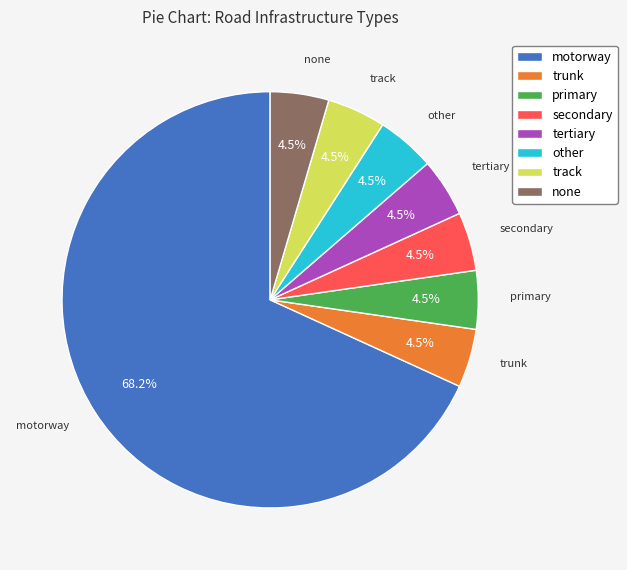

Which has a higher value, motorway or none?

motorway